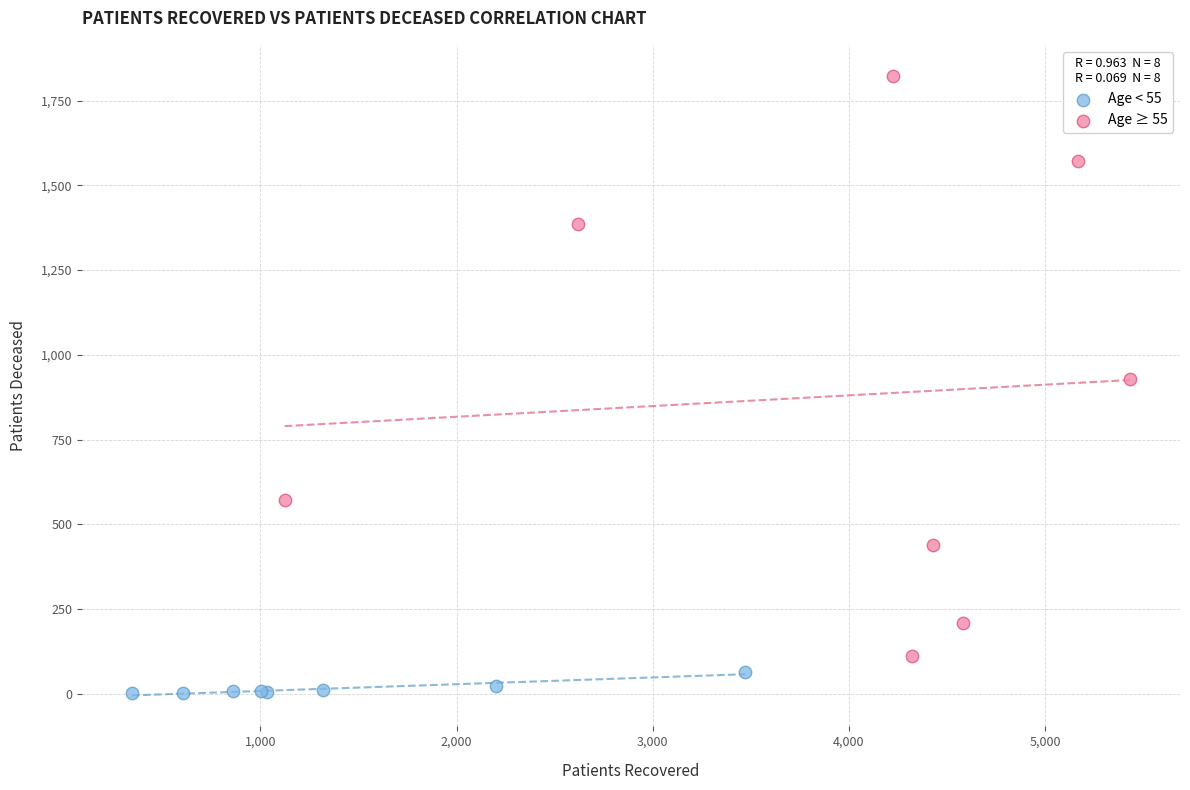

Which series has the largest Y range (max minus min)?

Age ≥ 55